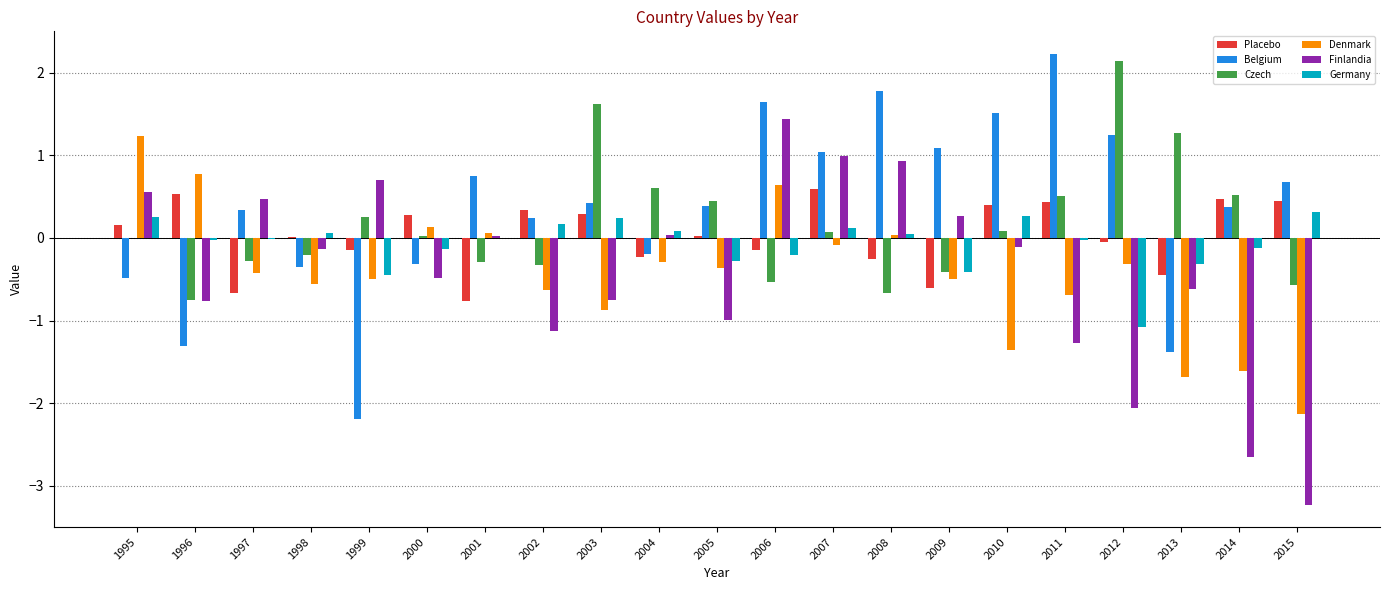

What is the maximum value for Finlandia?

1.4